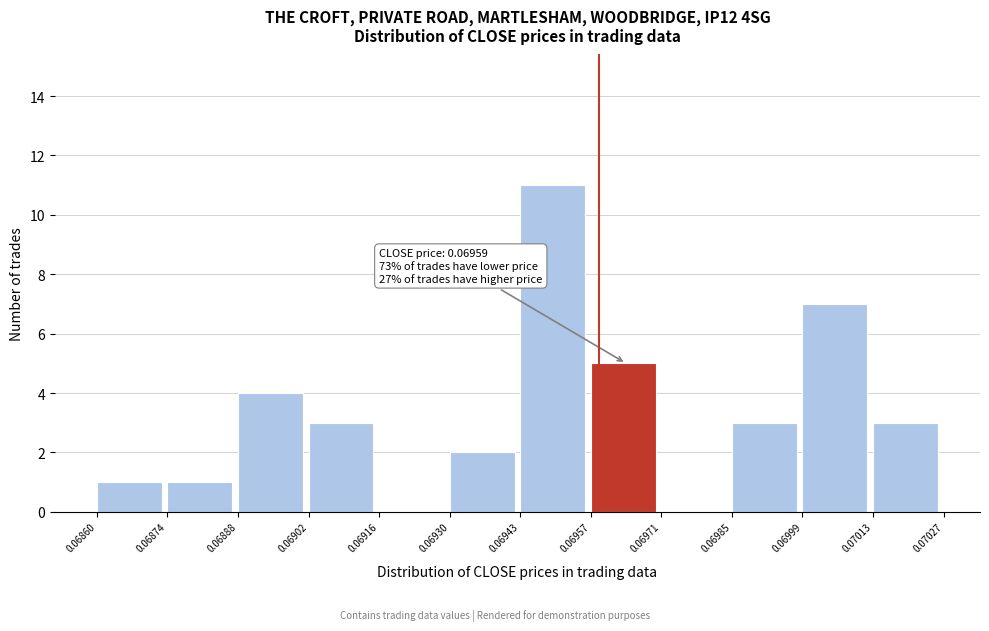

Which range on the x-axis has the tallest bar?

0.06943 to 0.06957